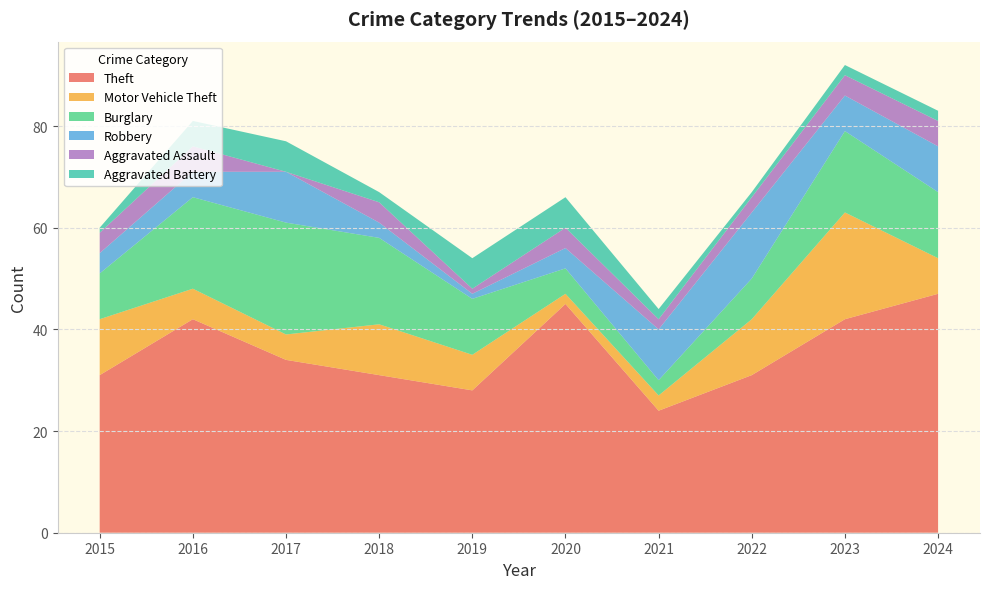

Reading left to right, transcribe all the data shown in this chart.

Theft: 31	42	34	31	28	45	24	31	42	47
Motor Vehicle Theft: 11	6	5	10	7	2	3	11	21	7
Burglary: 9	18	22	17	11	5	3	8	16	13
Robbery: 4	5	10	3	1	4	10	13	7	9
Aggravated Assault: 4	5	0	4	1	4	2	3	4	5
Aggravated Battery: 1	5	6	2	6	6	2	1	2	2